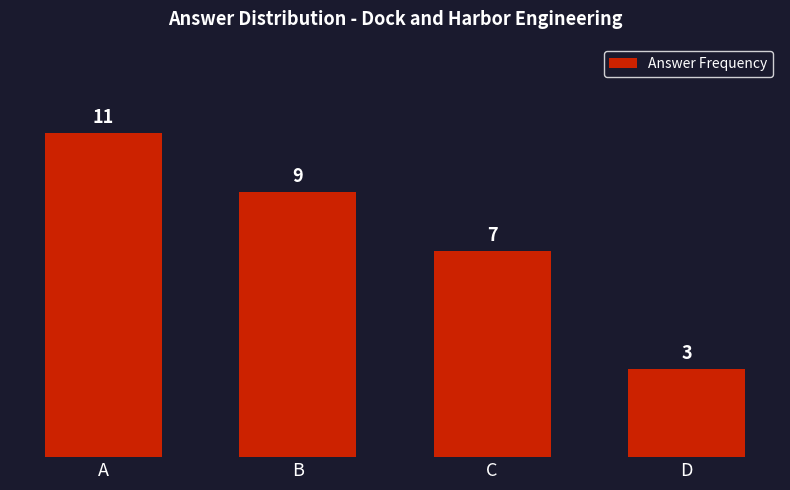

Which category has the highest value across all series?

A